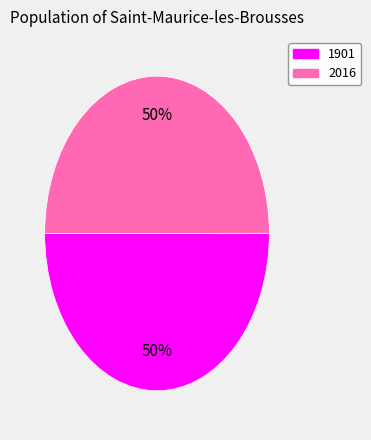

How many slices are in this pie chart?

2